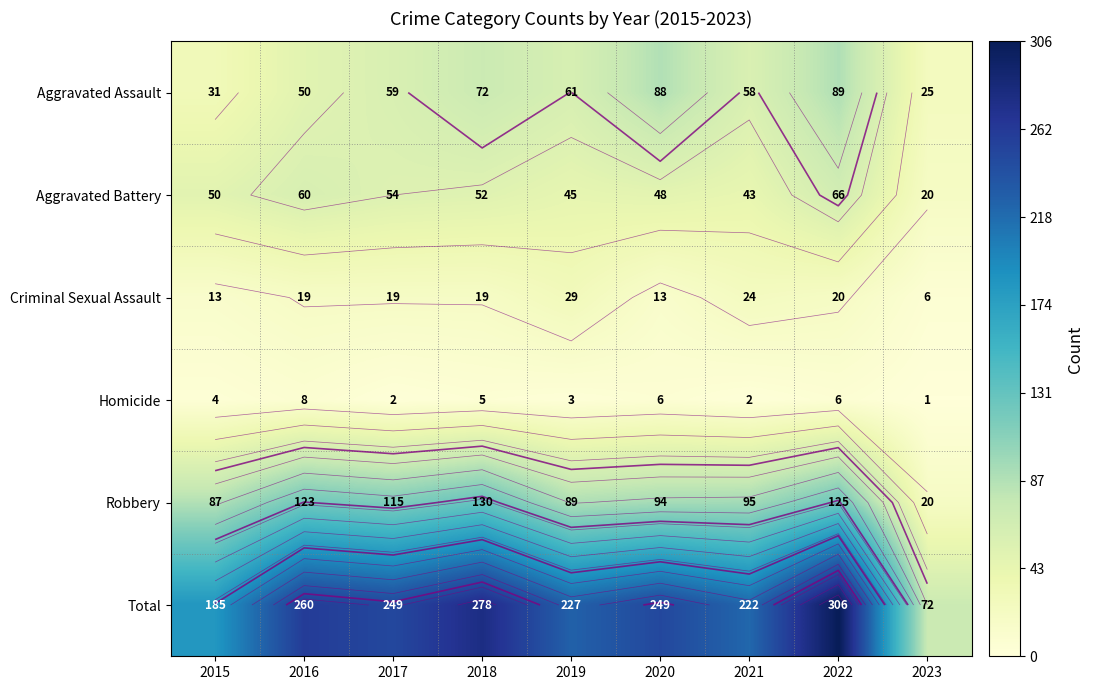

Is the value of Robbery at 2022 greater than the value of Aggravated Battery at 2019?

Yes